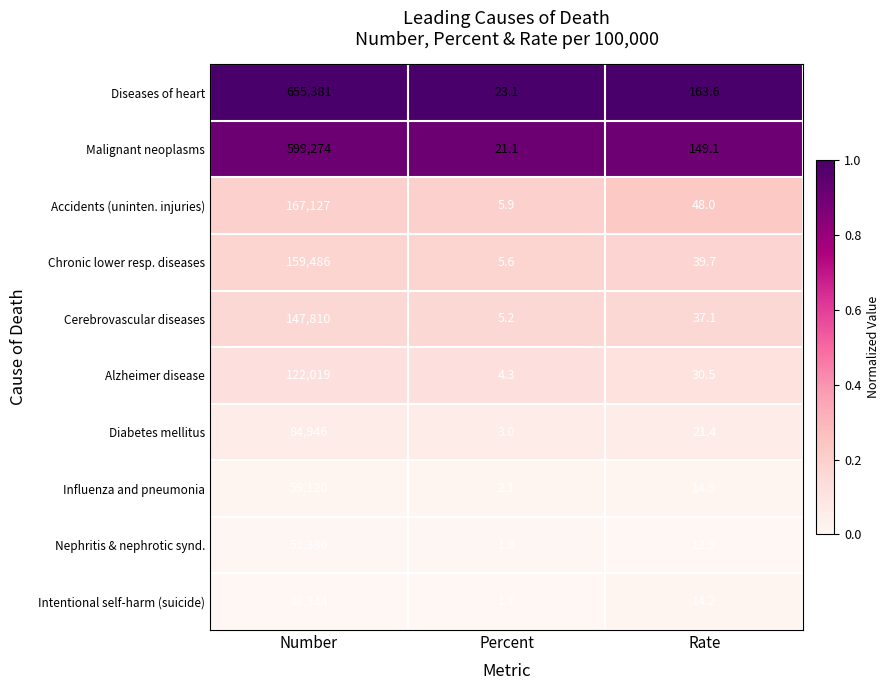

Reading left to right, extract all data points from this chart.

Diseases of heart: Number=655381.0	Percent=23.1	Rate=163.6
Malignant neoplasms: Number=599274.0	Percent=21.1	Rate=149.1
Accidents (uninten. injuries): Number=167127.0	Percent=5.9	Rate=48.0
Chronic lower resp. diseases: Number=159486.0	Percent=5.6	Rate=39.7
Cerebrovascular diseases: Number=147810.0	Percent=5.2	Rate=37.1
Alzheimer disease: Number=122019.0	Percent=4.3	Rate=30.5
Diabetes mellitus: Number=84946.0	Percent=3.0	Rate=21.4
Influenza and pneumonia: Number=59120.0	Percent=2.1	Rate=14.9
Nephritis & nephrotic synd.: Number=51386.0	Percent=1.8	Rate=12.9
Intentional self-harm (suicide): Number=48344.0	Percent=1.7	Rate=14.2